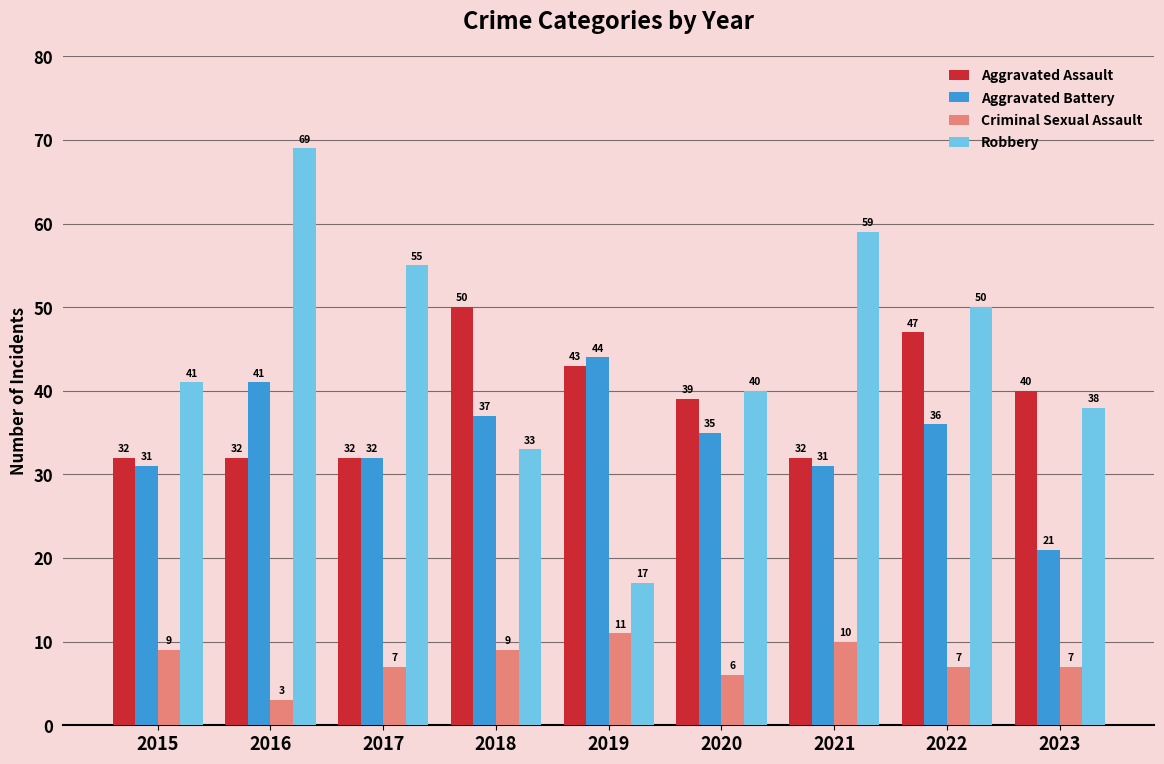

What is the average value of the Aggravated Assault series?

39